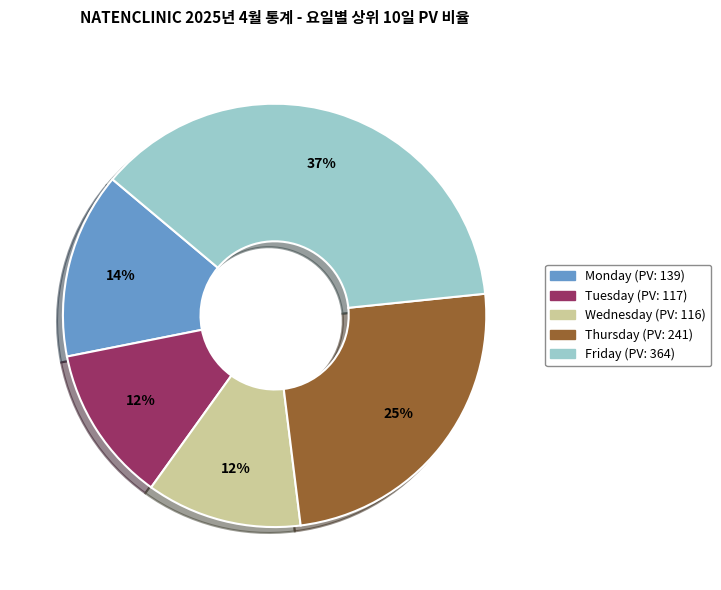

The Thursday slice represents 25% of the pie. True or false?

True